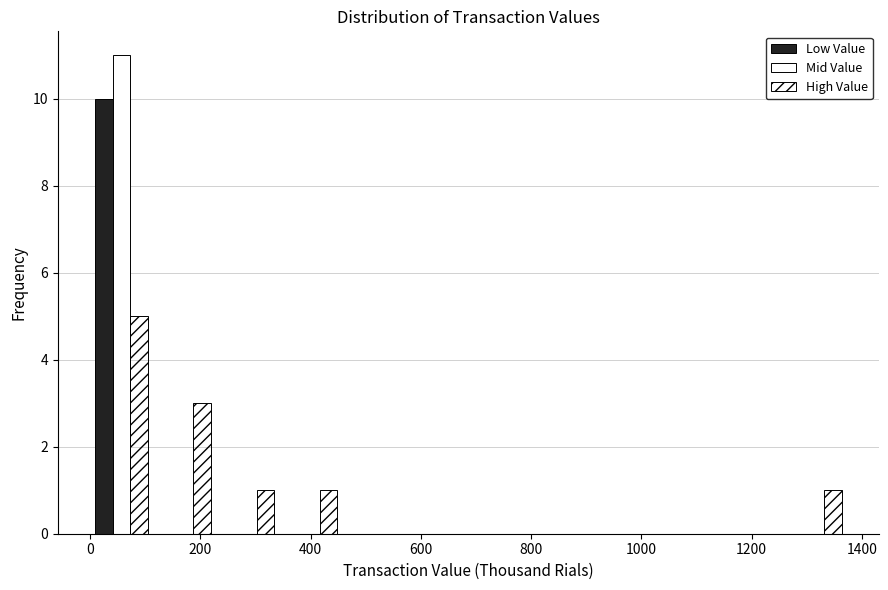

Reading left to right, list every range on the x-axis with the height of the bar of each series over it. Neither the bar edges nor the heights are printed on the chart, so give them approximately, as read against the axes.

0 to 120: Low Value=10	Mid Value=11	High Value=5
120 to 220: Low Value=0	Mid Value=0	High Value=3
220 to 340: Low Value=0	Mid Value=0	High Value=1
340 to 460: Low Value=0	Mid Value=0	High Value=1
460 to 580: Low Value=0	Mid Value=0	High Value=0
580 to 680: Low Value=0	Mid Value=0	High Value=0
680 to 800: Low Value=0	Mid Value=0	High Value=0
800 to 920: Low Value=0	Mid Value=0	High Value=0
920 to 1020: Low Value=0	Mid Value=0	High Value=0
1020 to 1140: Low Value=0	Mid Value=0	High Value=0
1140 to 1260: Low Value=0	Mid Value=0	High Value=0
1260 to 1380: Low Value=0	Mid Value=0	High Value=1